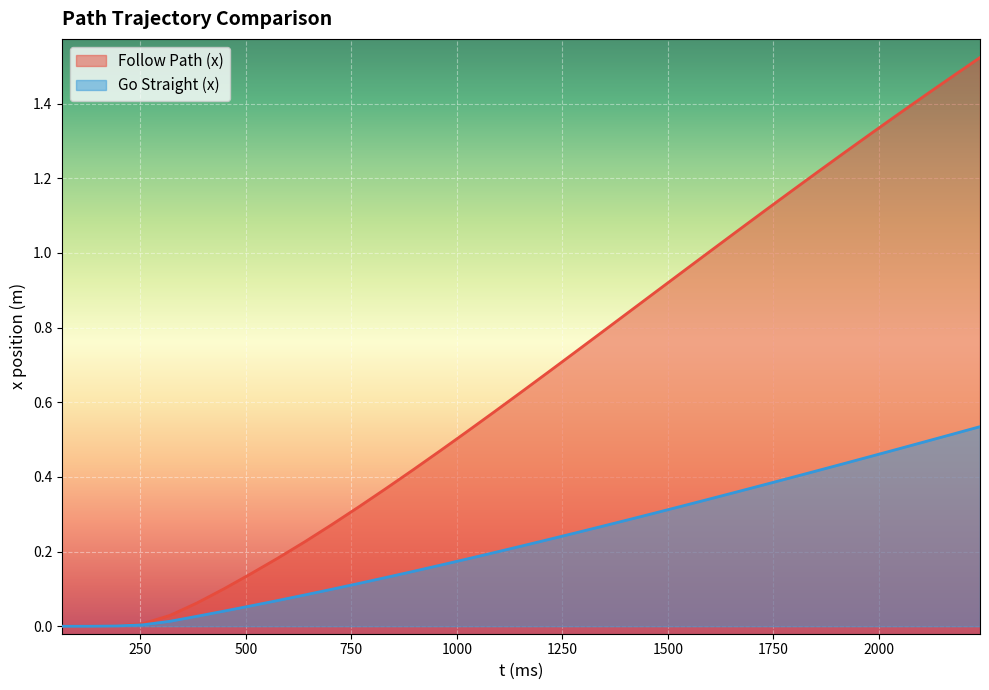

What is the sum of the Go Straight (x) values at 768 and 320?

0.1